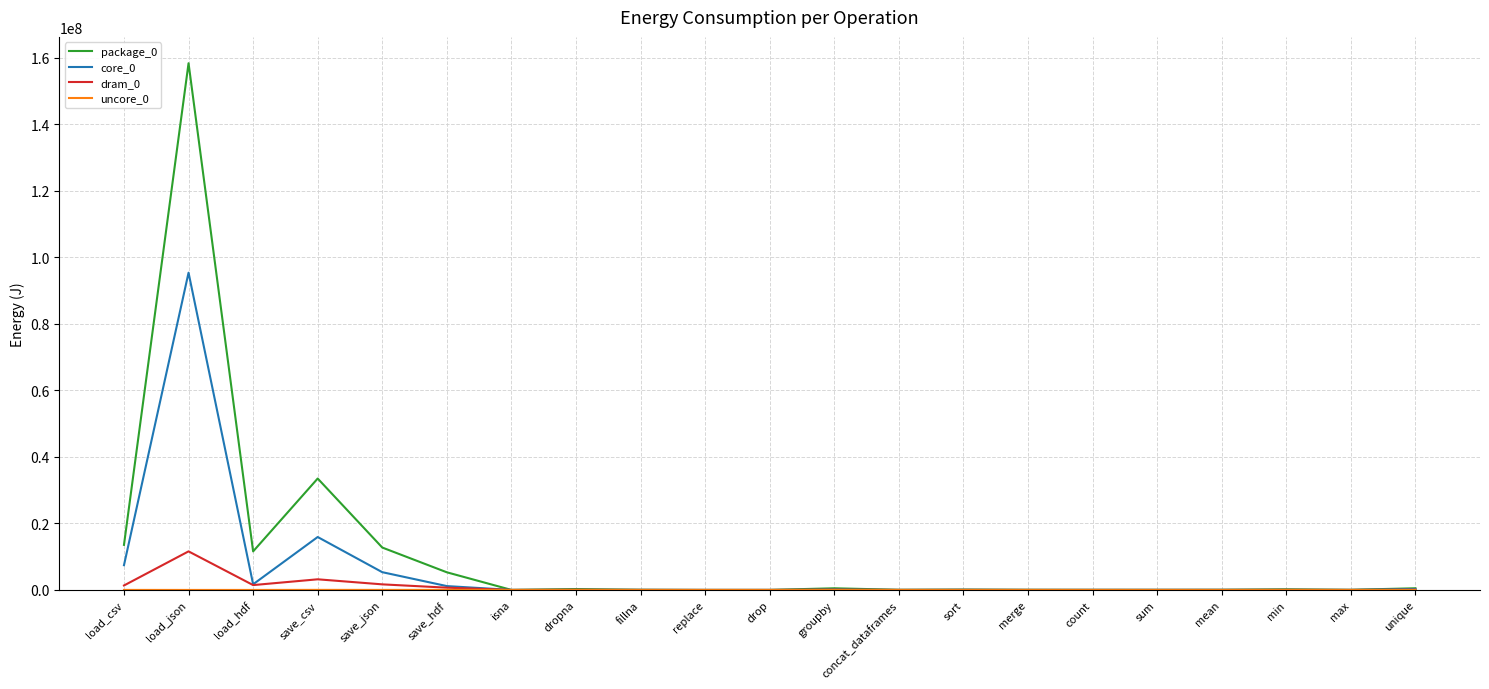

Between load_json and save_hdf, which series saw the biggest shift?

package_0